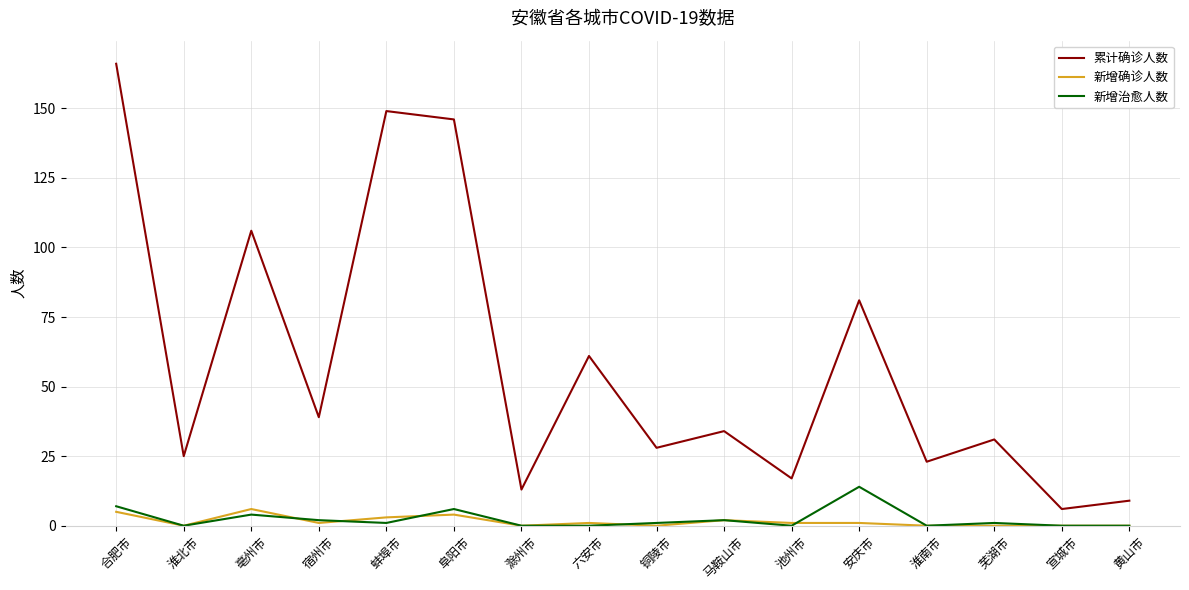

What is the difference between the 新增确诊人数 values at 淮南市 and 亳州市?

6